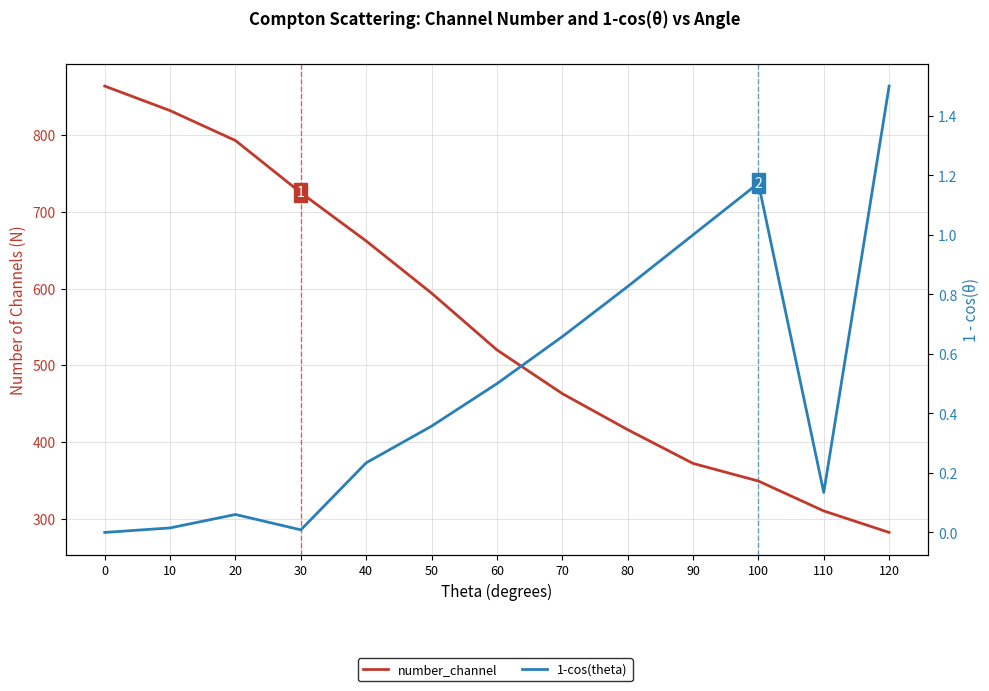

What are all the series names shown in the legend?

number_channel, 1-cos(theta)